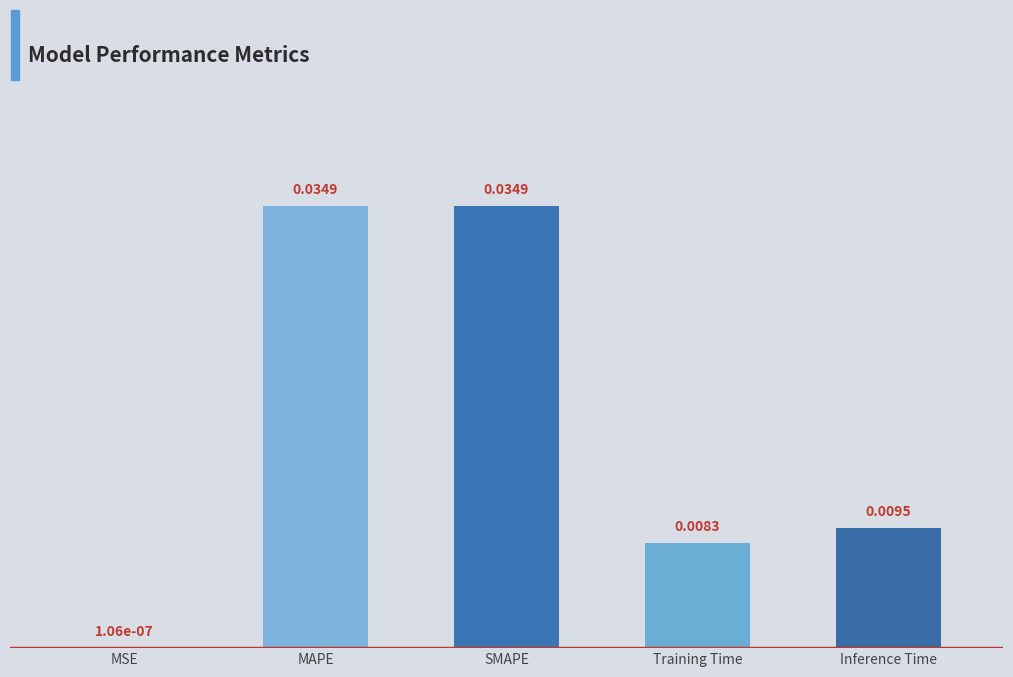

At which label is the value closest to 0?

MSE